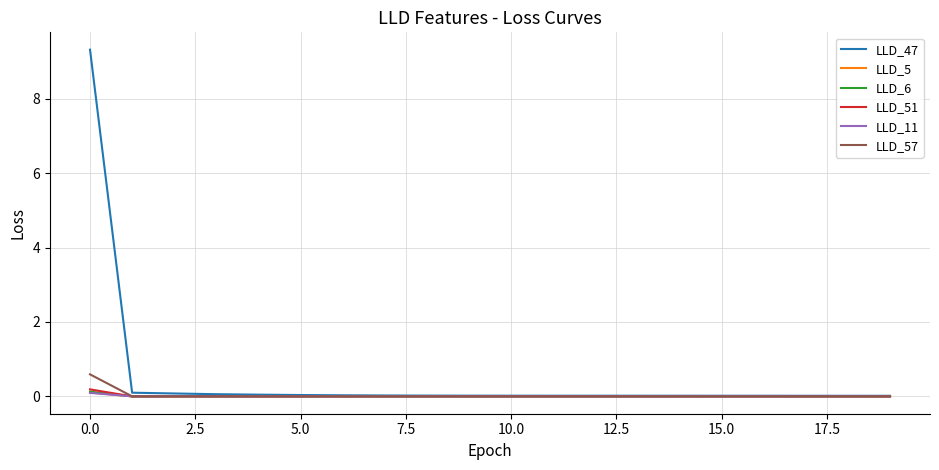

What is the maximum value shown in the chart?

9.3